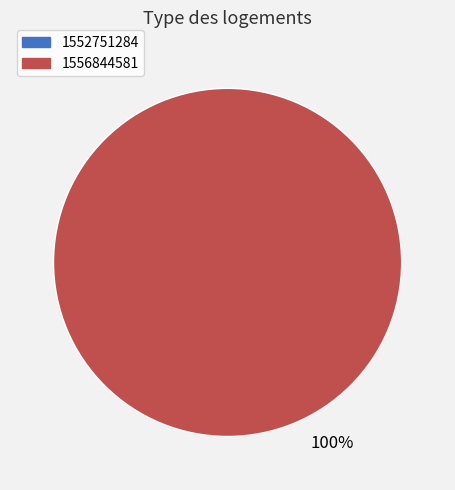

Is there a majority slice in this chart?

Yes